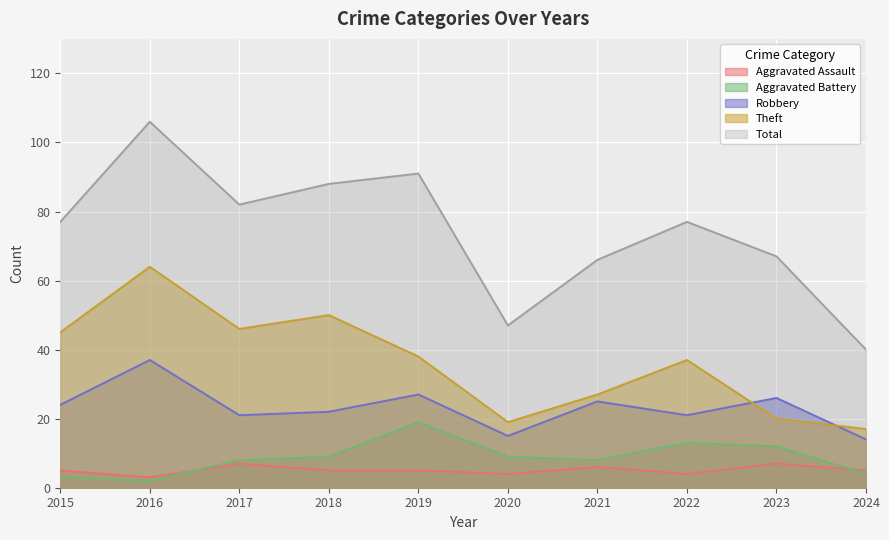

How many values in the Theft series are below 38?

5